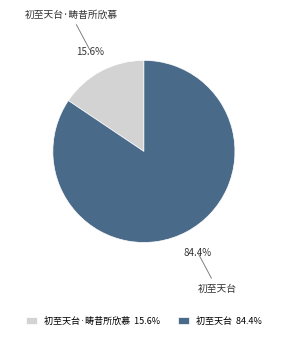

True or false: 初至天台 accounts for 75% of the total.

False